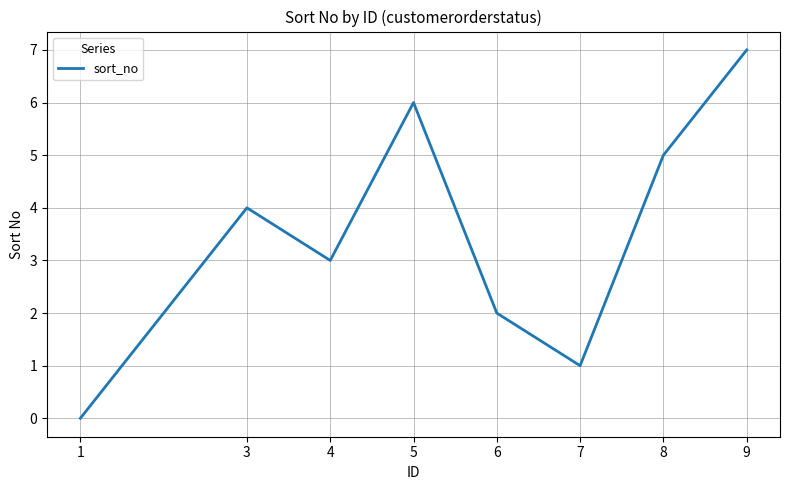

True or false: there are more than 2 points higher than both neighbors.

False